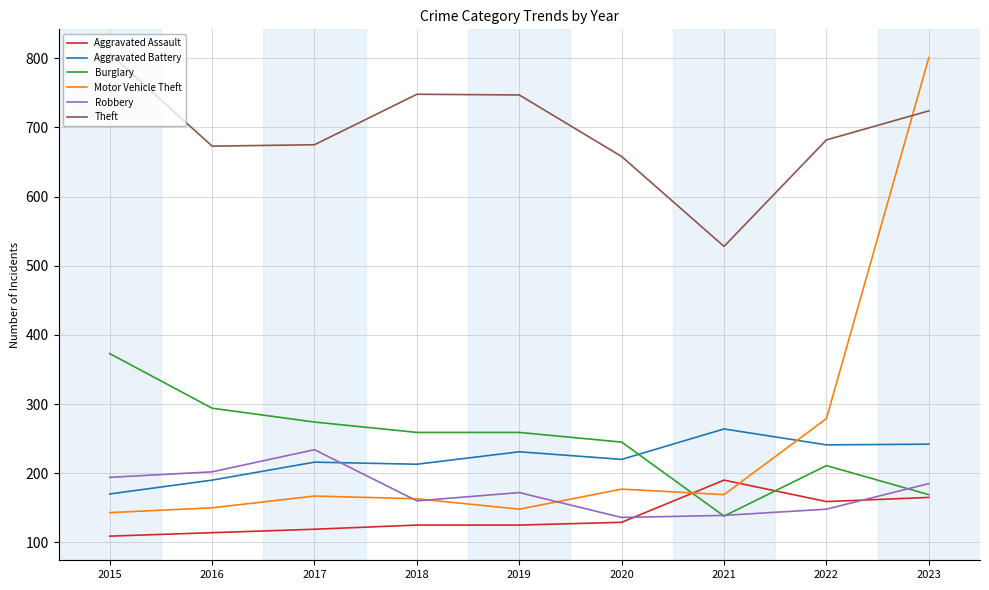

After their last crossing, which series has the higher values: Motor Vehicle Theft or Aggravated Assault?

Motor Vehicle Theft